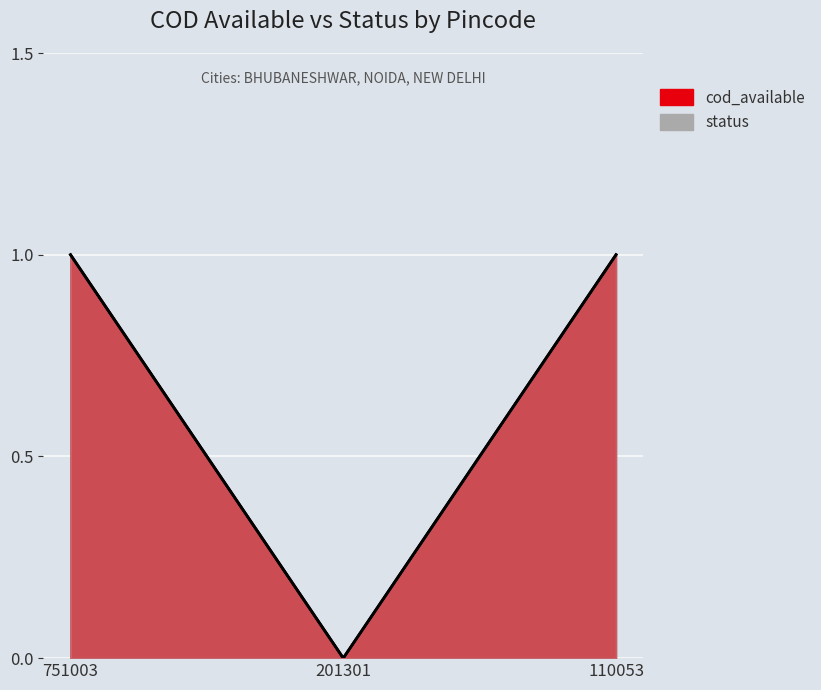

How many positive values does the status series have?

2